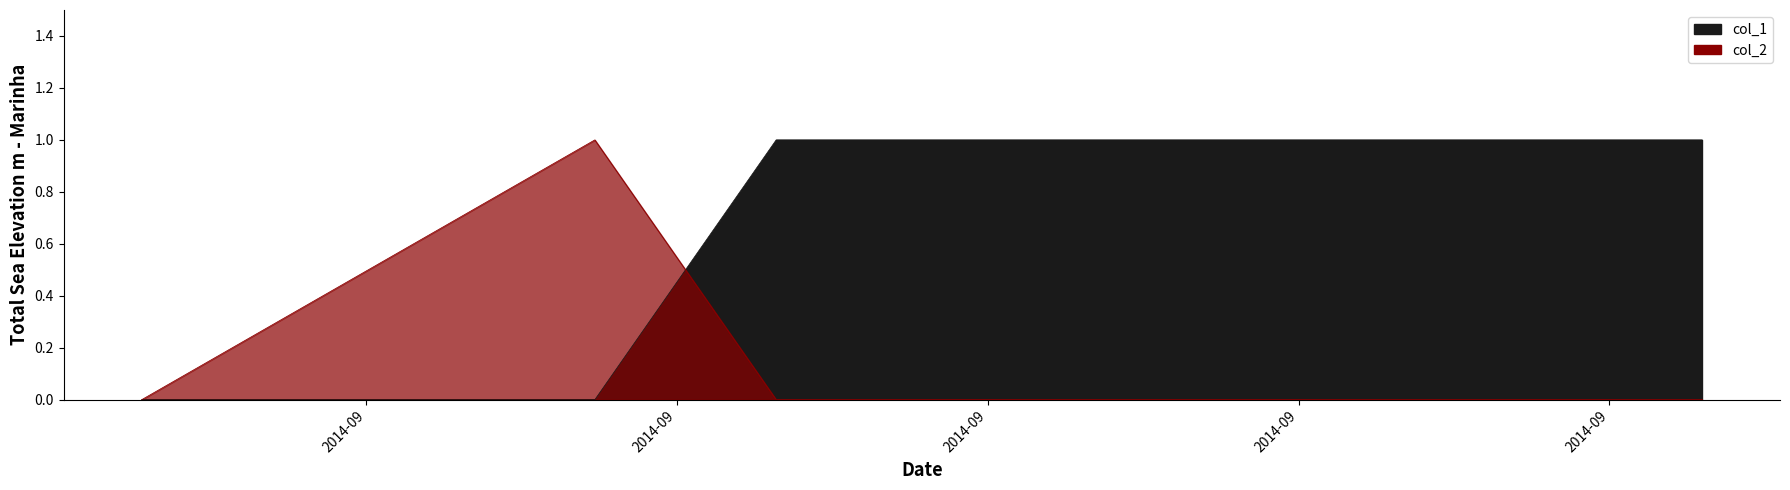

Between 1409829467 and 1409930291, which series saw the biggest shift?

col_1